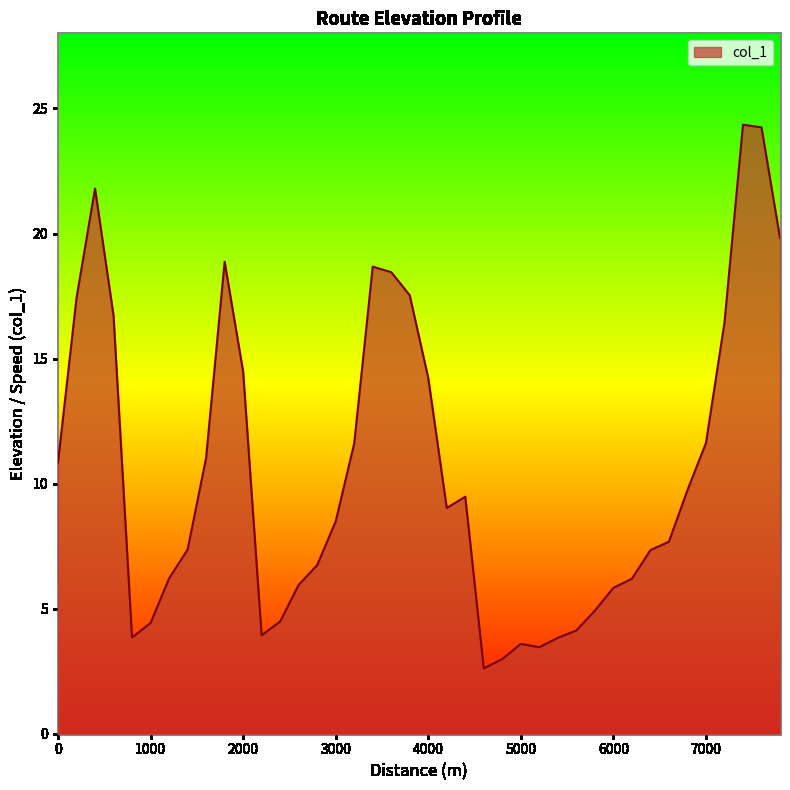

What is the smallest value displayed?

2.6